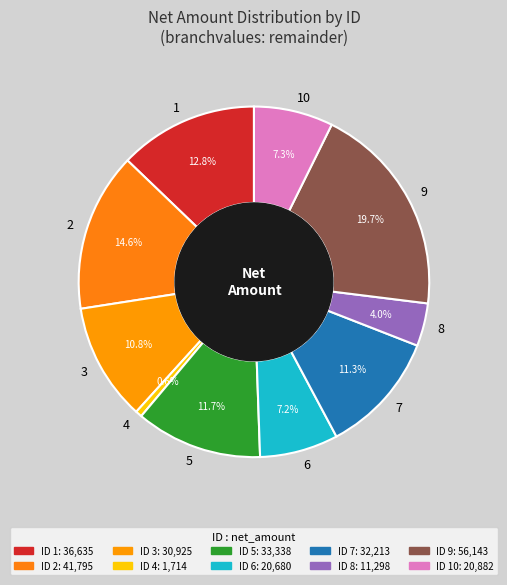

How many slices are in this pie chart?

10